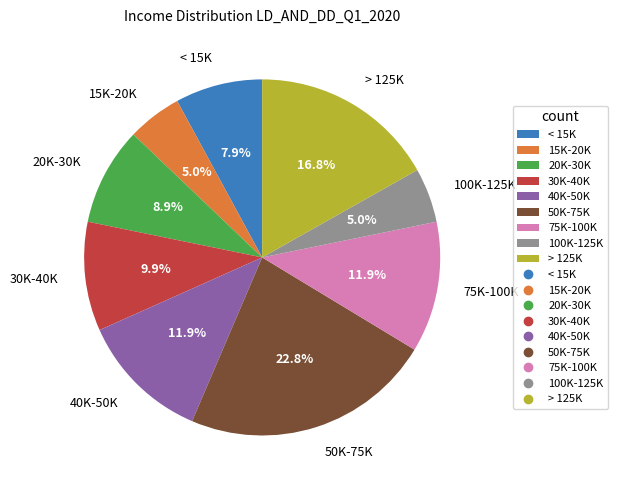

Do 100K-125K and 20K-30K together represent more than half of the pie?

No